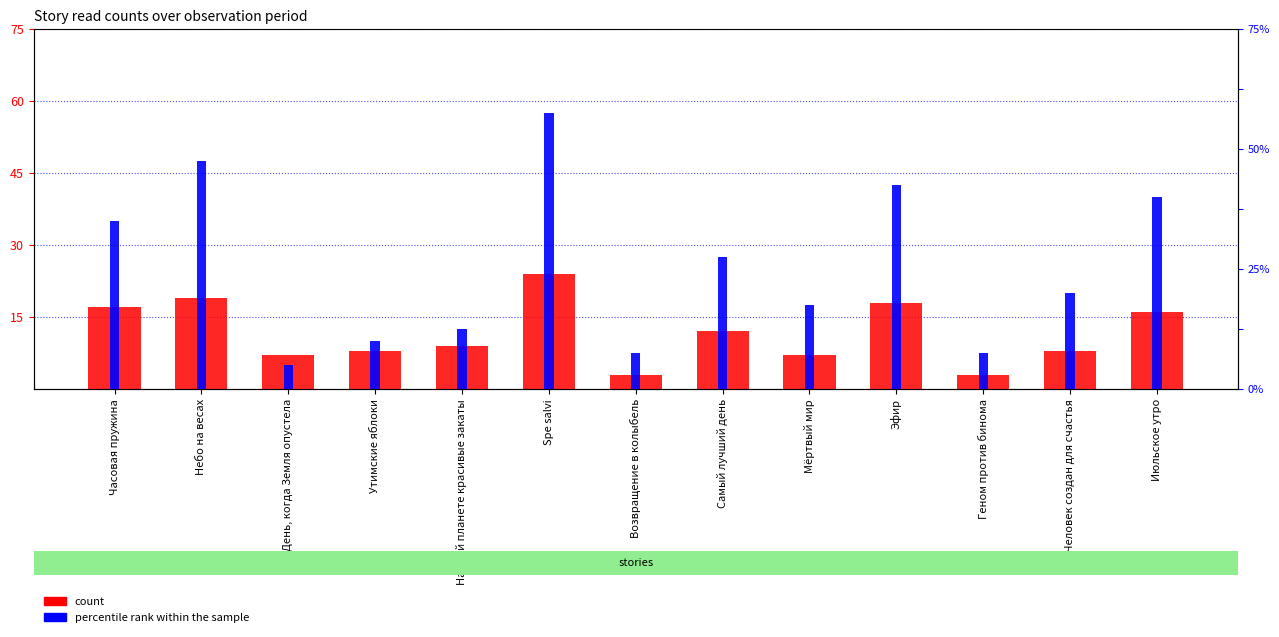

What is the highest value of the percentile rank within the sample series?

23